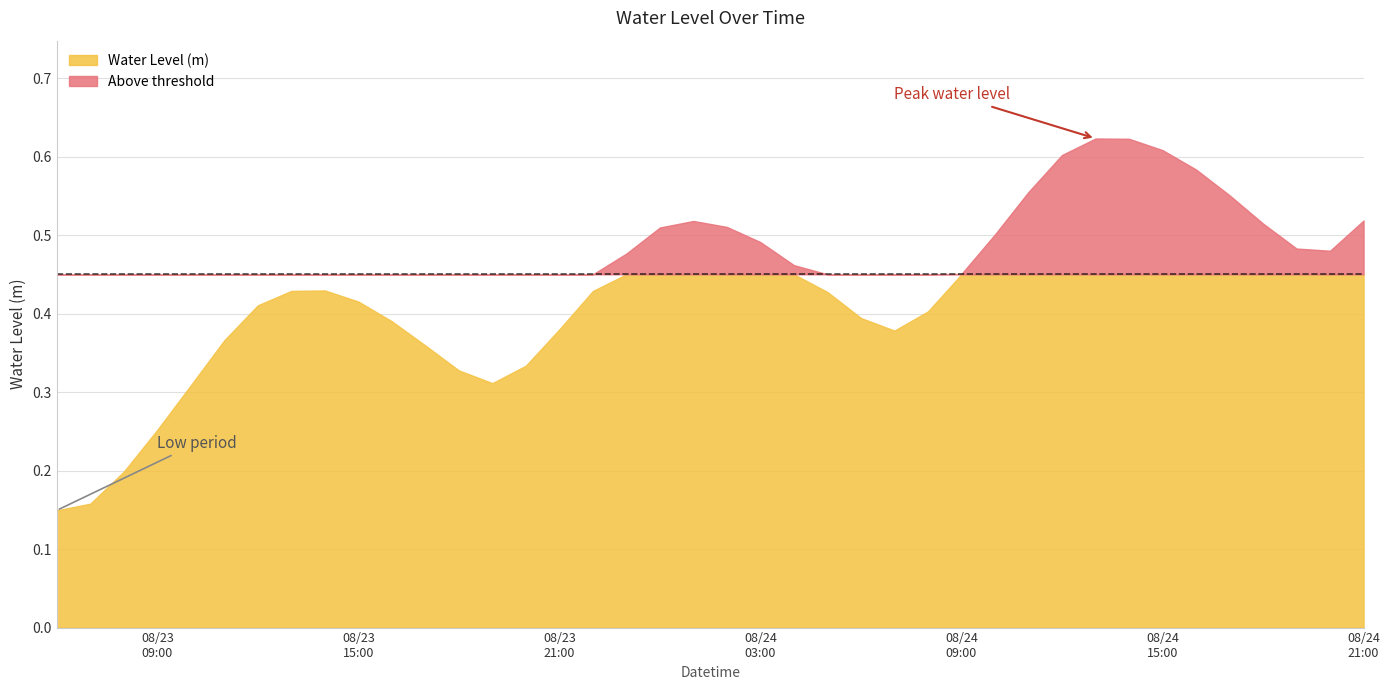

At which category does the data reach its first local peak?

2025-08-23 14:00:00